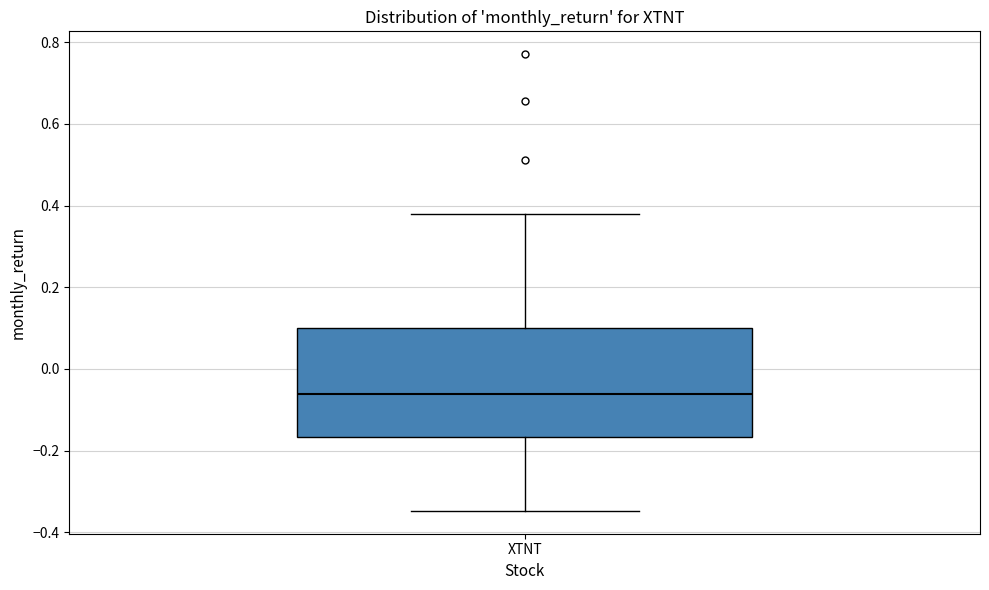

Transcribe this box plot: give where the median line is, the range the box spans, and where the two whiskers end, as read against the y-axis. The values are not printed on the chart, so give them approximately, as read against the axis.

median -0.06, box -0.16 to 0.10, whiskers -0.34 to 0.38